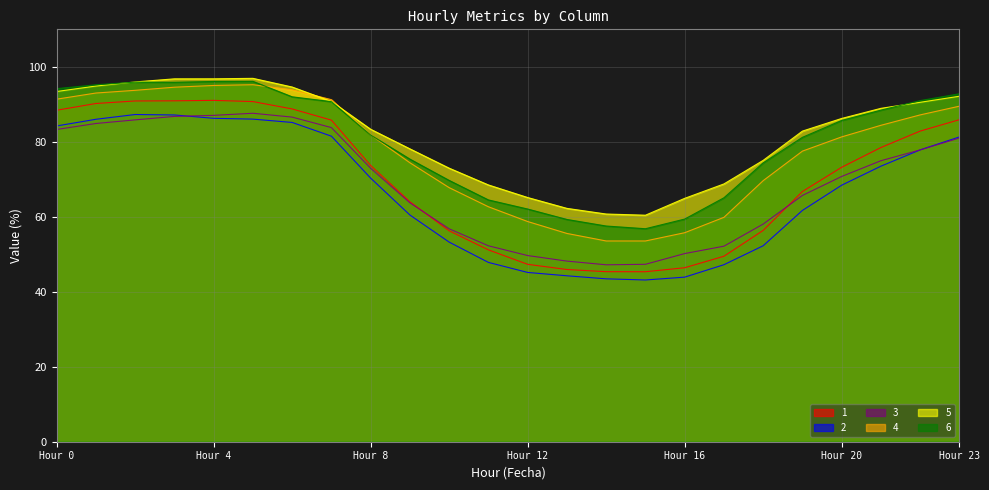

Which series has the largest total across all categories?

5